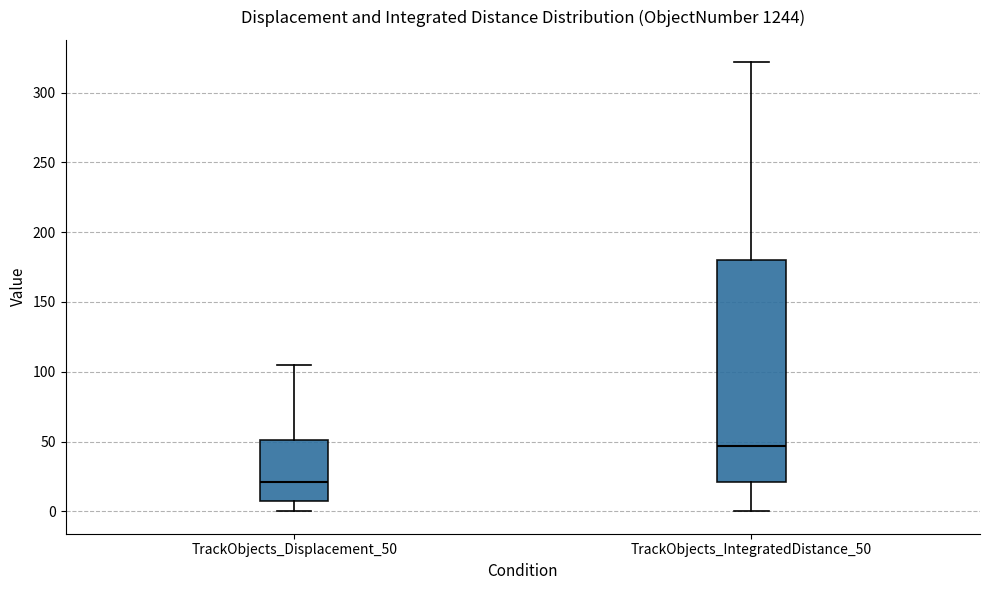

Reading left to right, read every box against the y-axis: the position of its median line, the range the box covers, and the ends of its whiskers. The values are not printed on the chart, so give them approximately, as read against the axis.

TrackObjects_Displacement_50: median 20, box 5 to 50, whiskers 0 to 105
TrackObjects_IntegratedDistance_50: median 45, box 20 to 180, whiskers 0 to 320